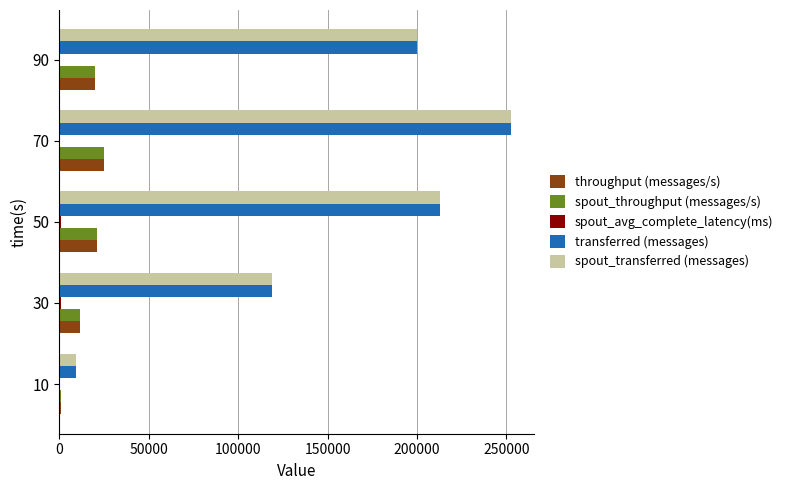

The value of spout_transferred (messages) at 30 is 35591.5. True or false?

False